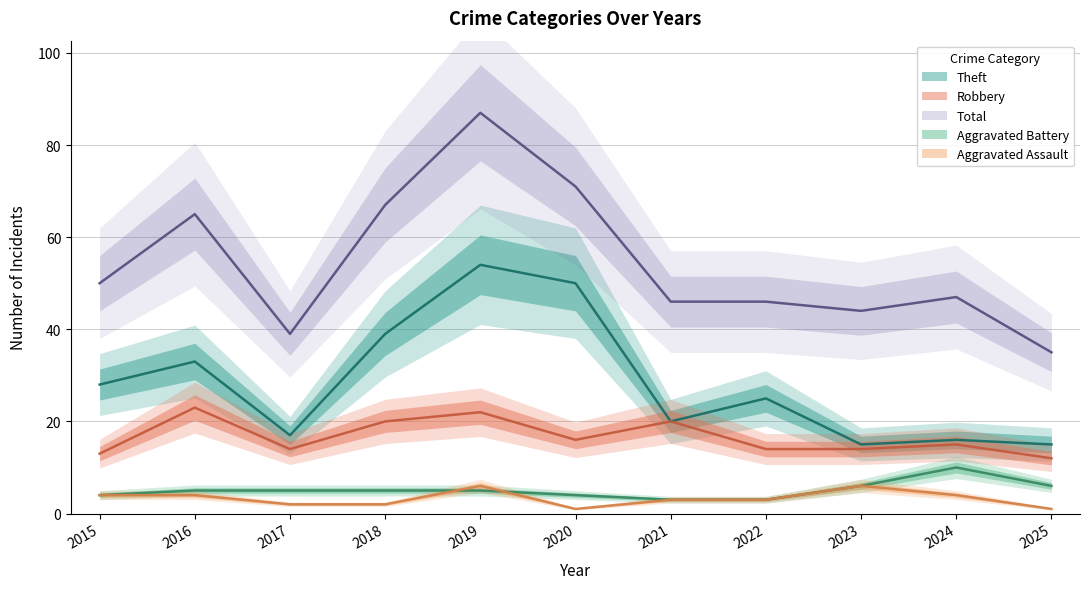

Which series has the largest total across all categories?

Total